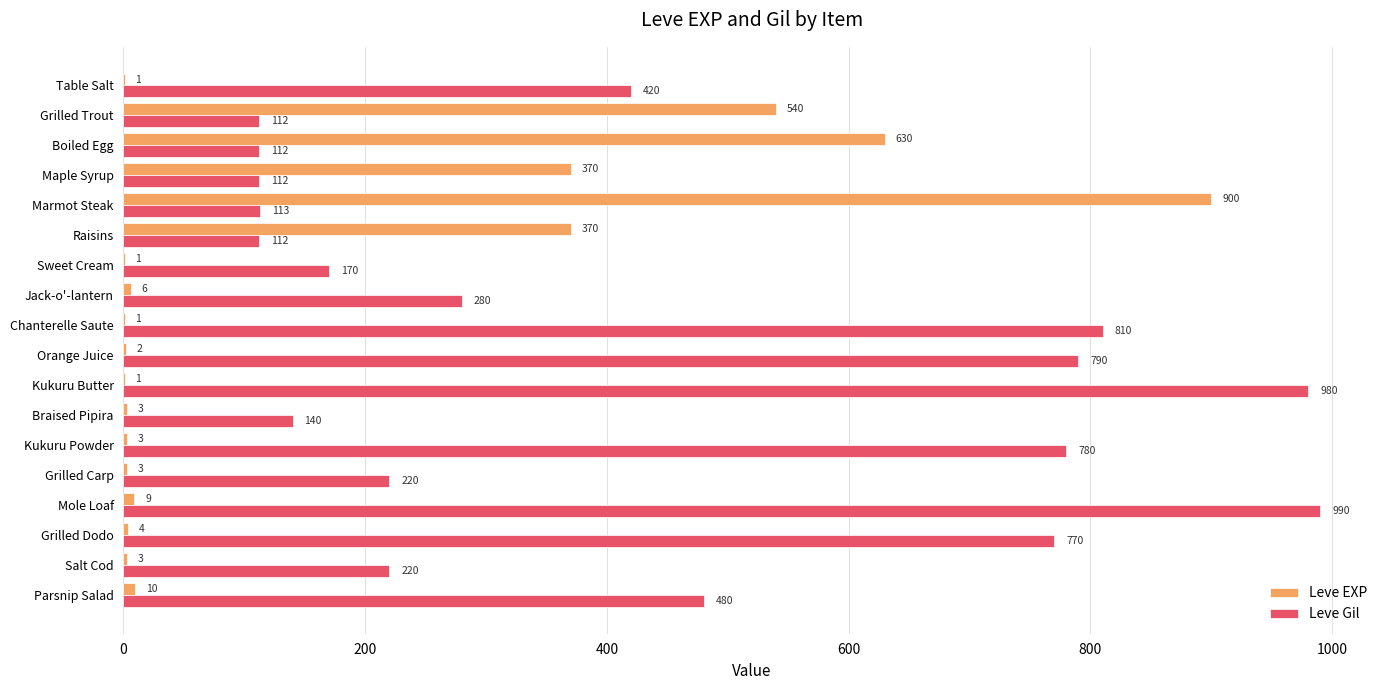

What is the total value across all series at Table Salt?

421